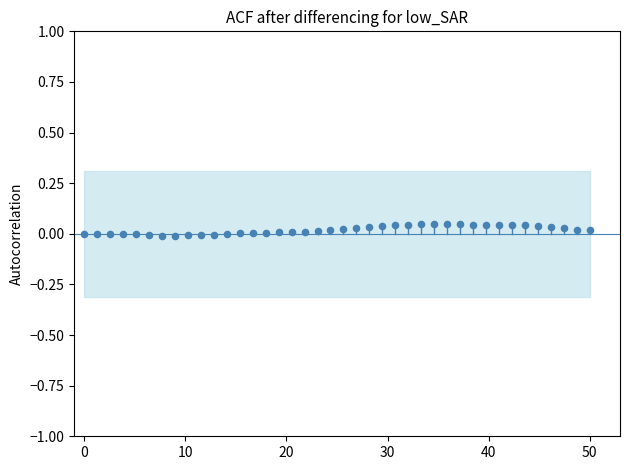

What is the range of X values (max minus min)?

50.0